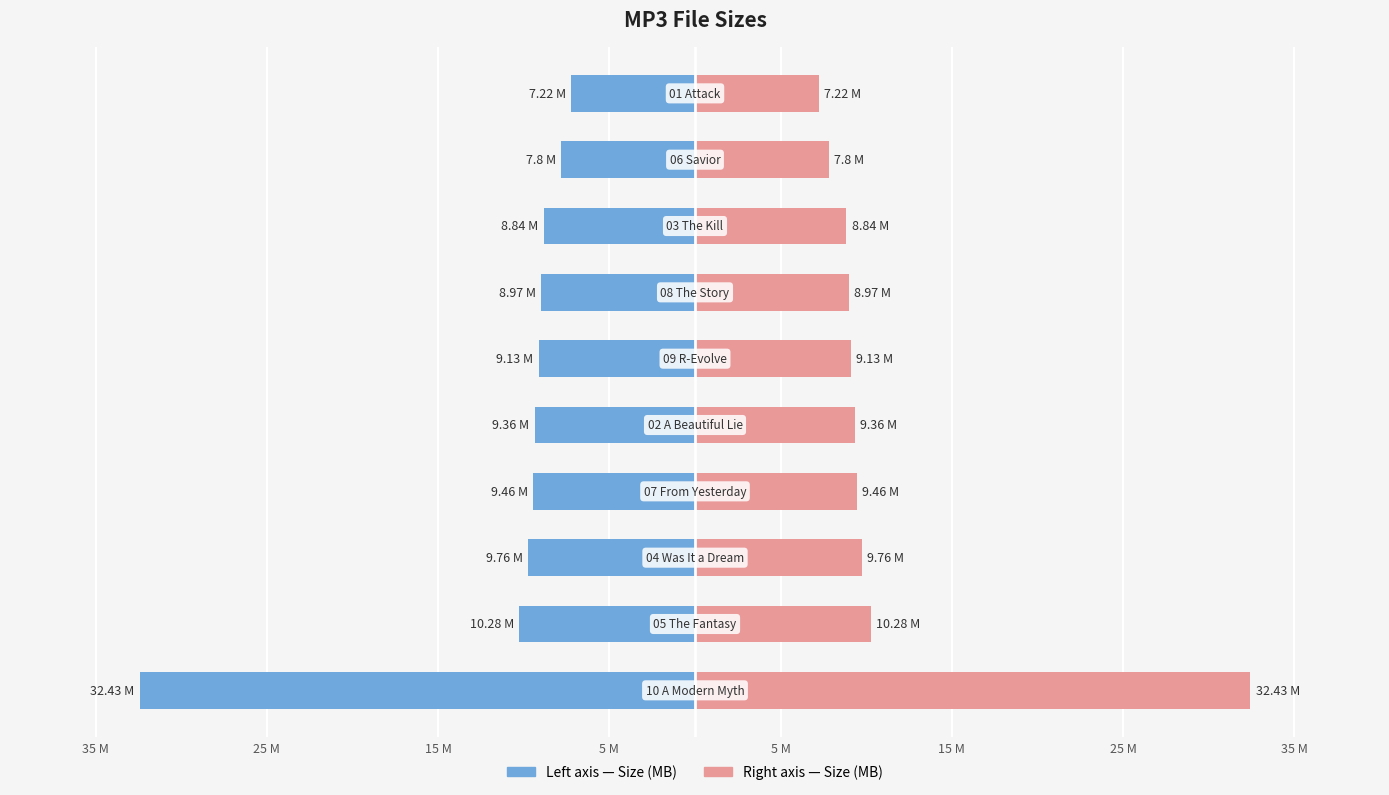

How many values in the Size (MB) — Left series are below -9?

6